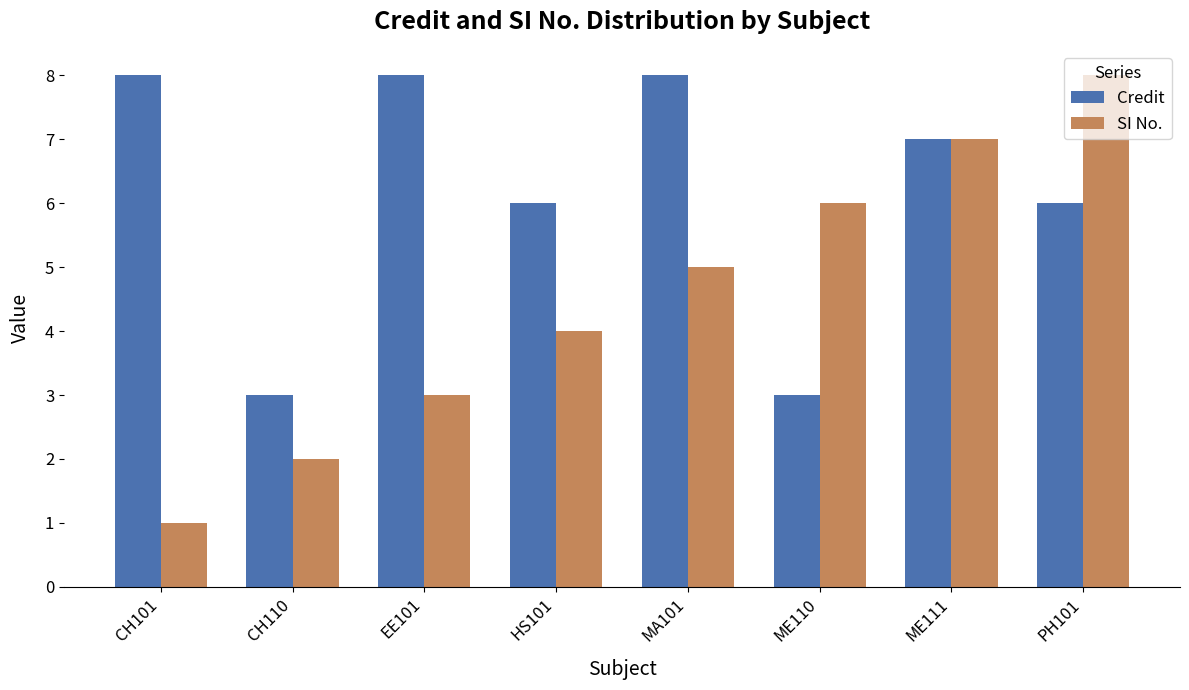

What are all the series names shown in the legend?

Credit, SI No.